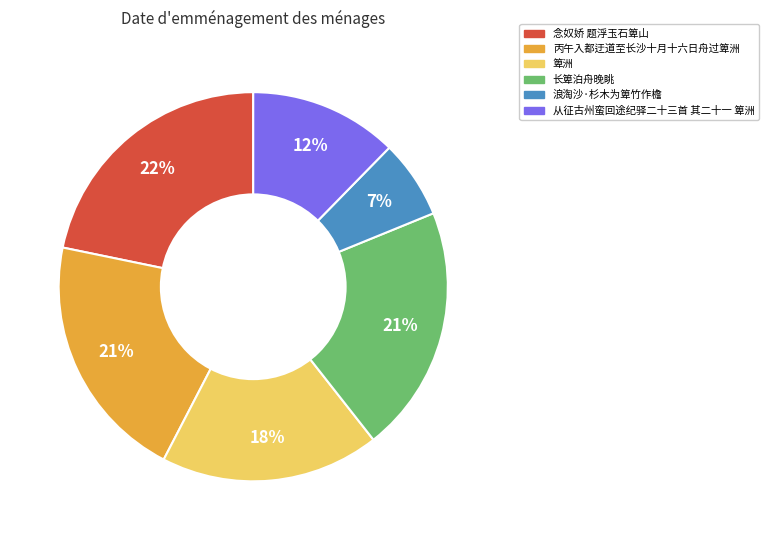

True or false: 箄洲 accounts for 24% of the total.

False